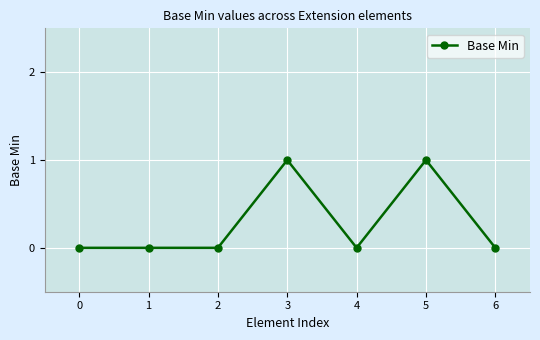

Reading left to right, what are all the values shown in this chart?

0=0	1=0	2=0	3=1	4=0	5=1	6=0